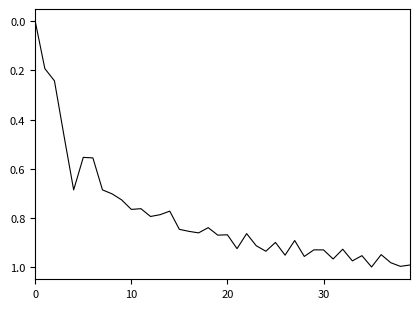

At which category does the data reach its first local valley?

5